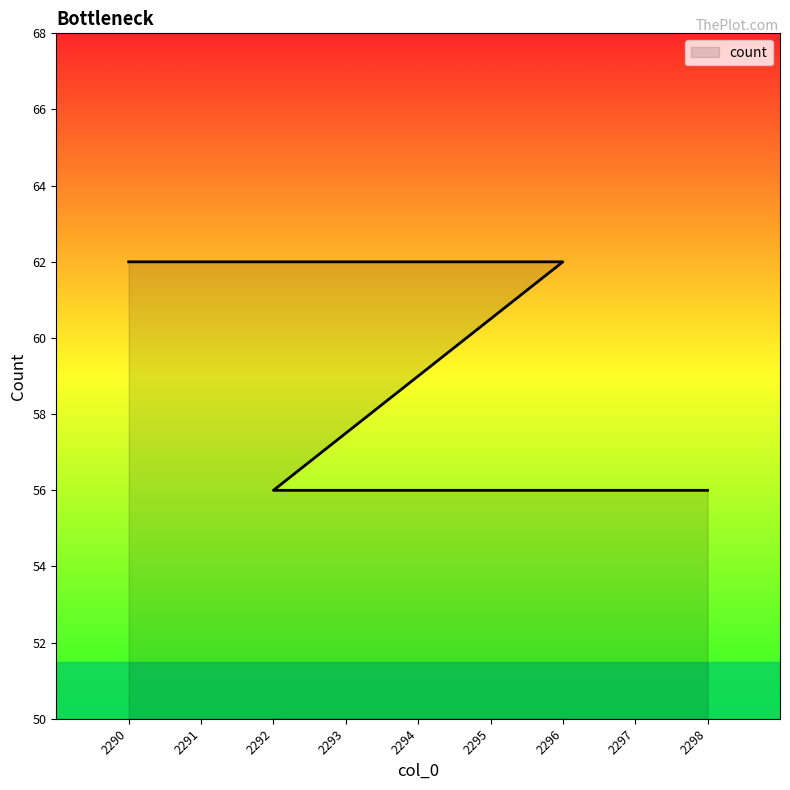

The value at 2292 is 78. True or false?

False